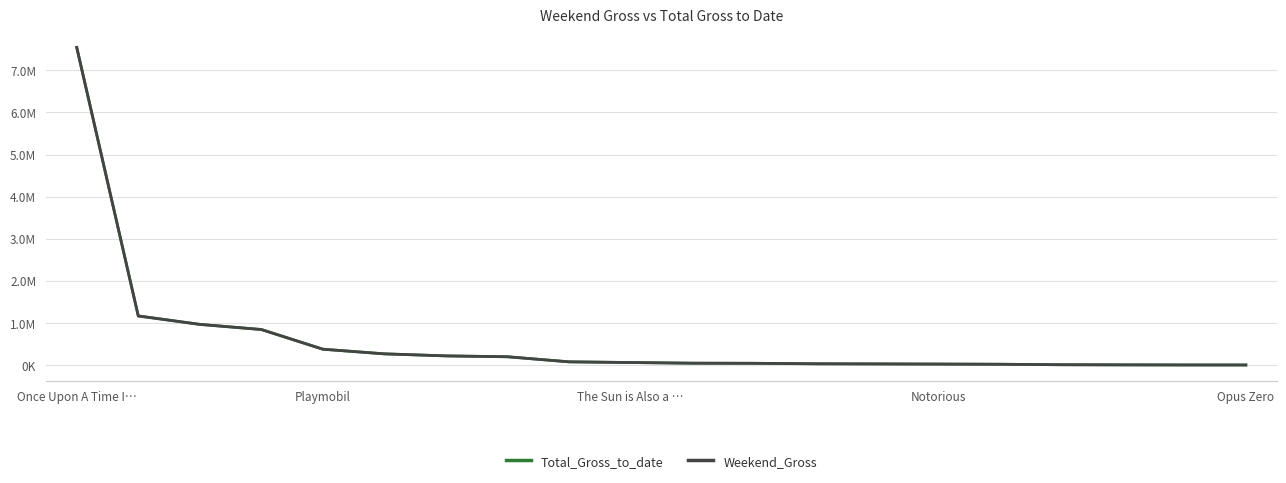

True or false: Total_Gross_to_date and Weekend_Gross intersect in this chart.

False